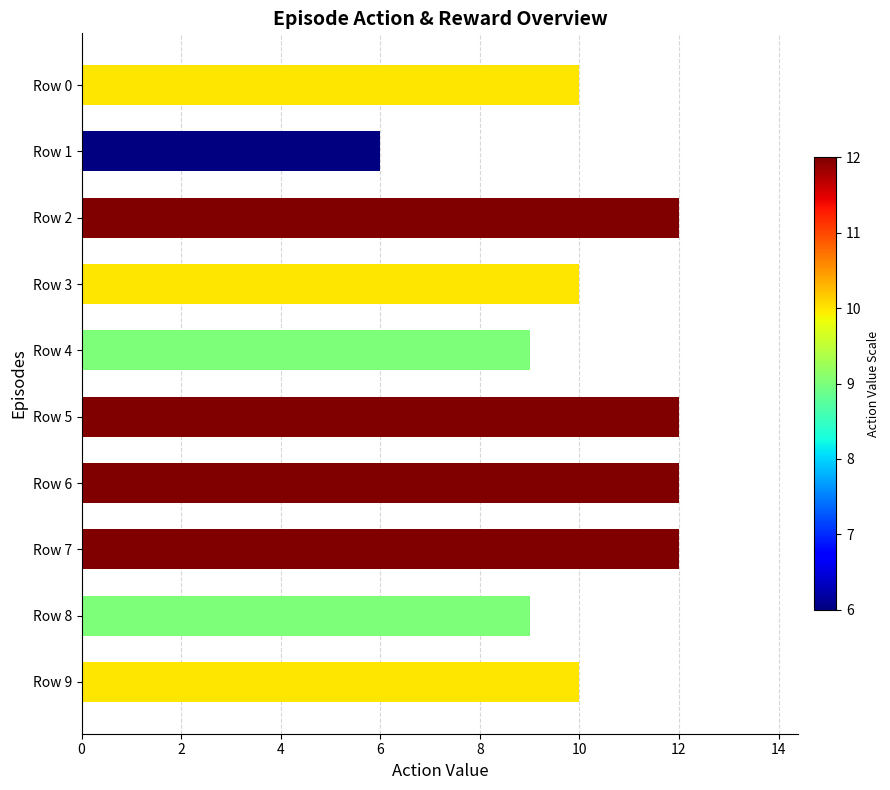

Is it true that the value at Row 2 is 5?

False